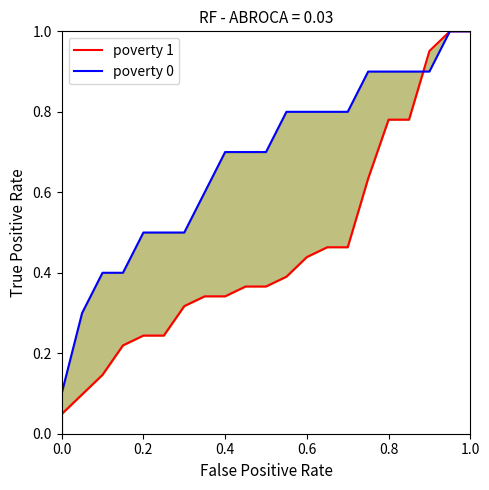

Is the value of poverty 1 at 14 greater than the value of poverty 0 at 0.2?

Yes